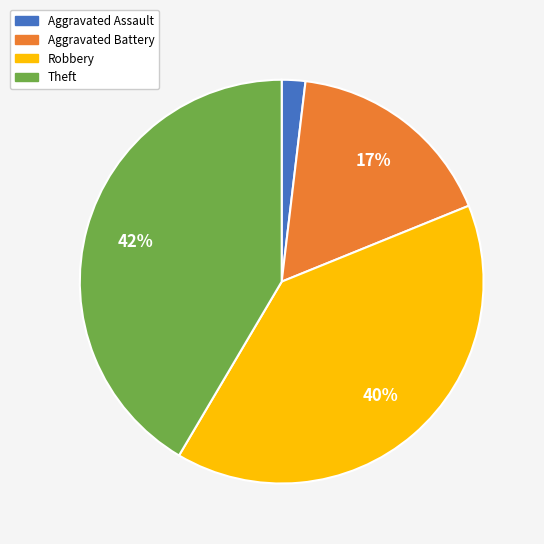

Rank the categories by value from lowest to highest.

Aggravated Assault, Aggravated Battery, Robbery, Theft